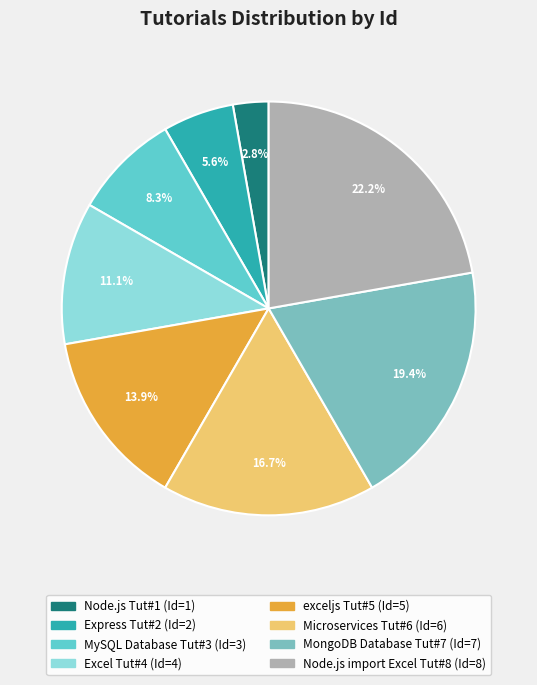

Count the number of slices in the pie.

8